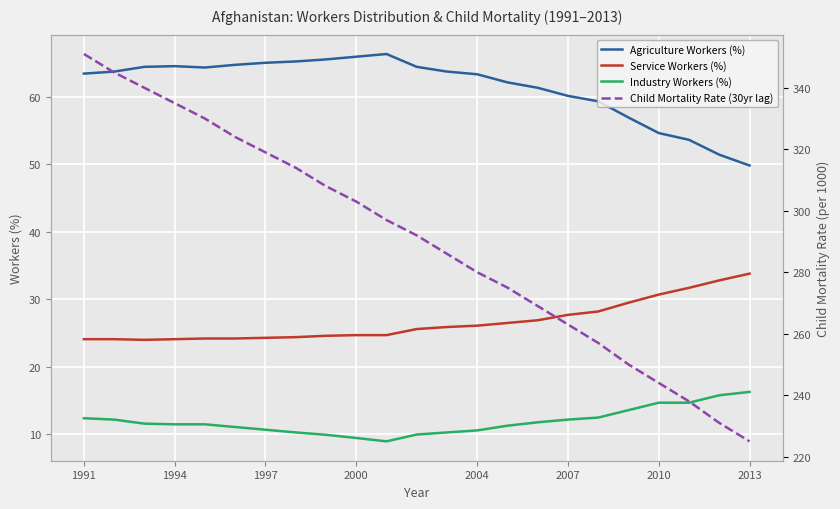

At how many categories does at least one series exceed 193?

23